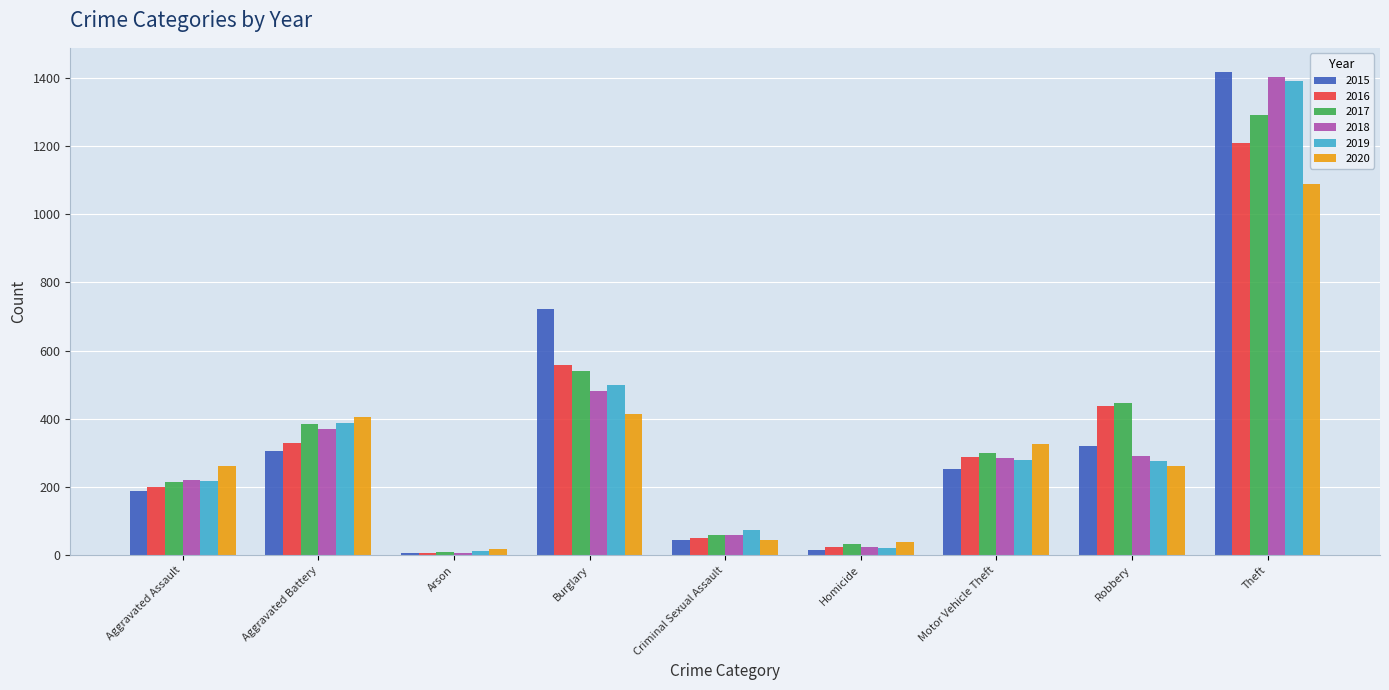

Which series changed the most between Burglary and Homicide?

2015